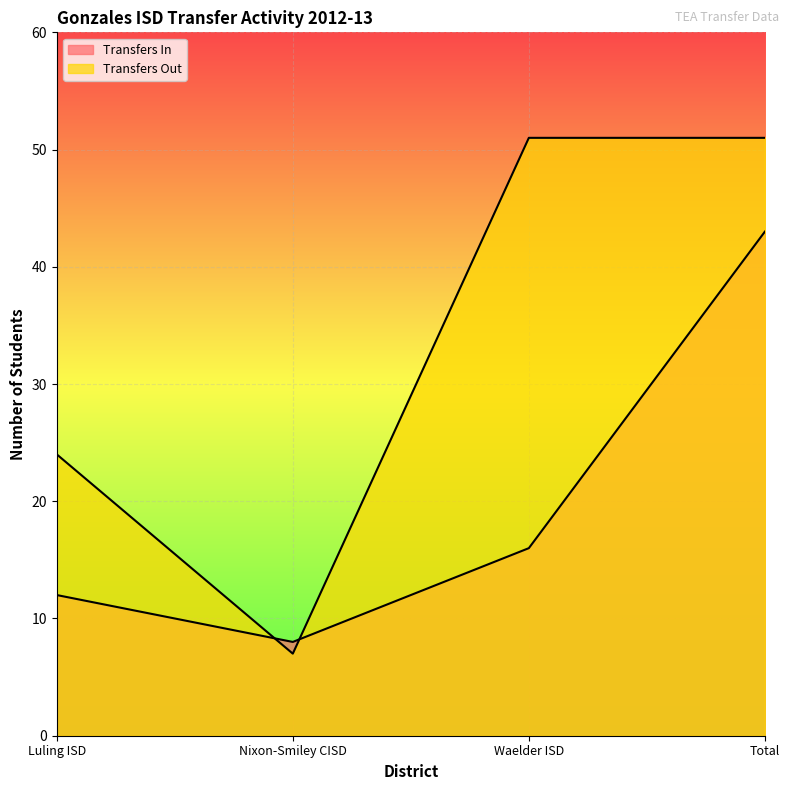

What are all the series names shown in the legend?

Transfers In, Transfers Out